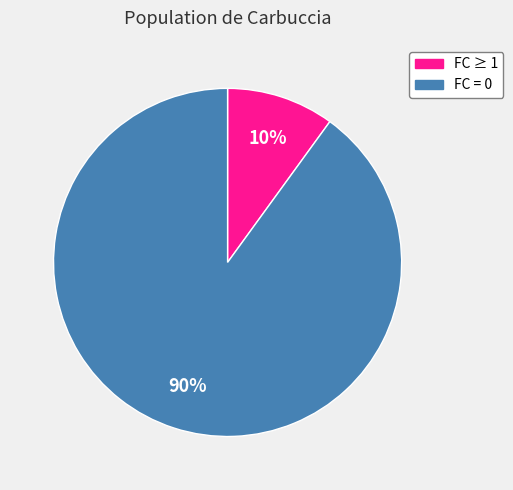

To the nearest percent, what is the average slice percentage?

50%